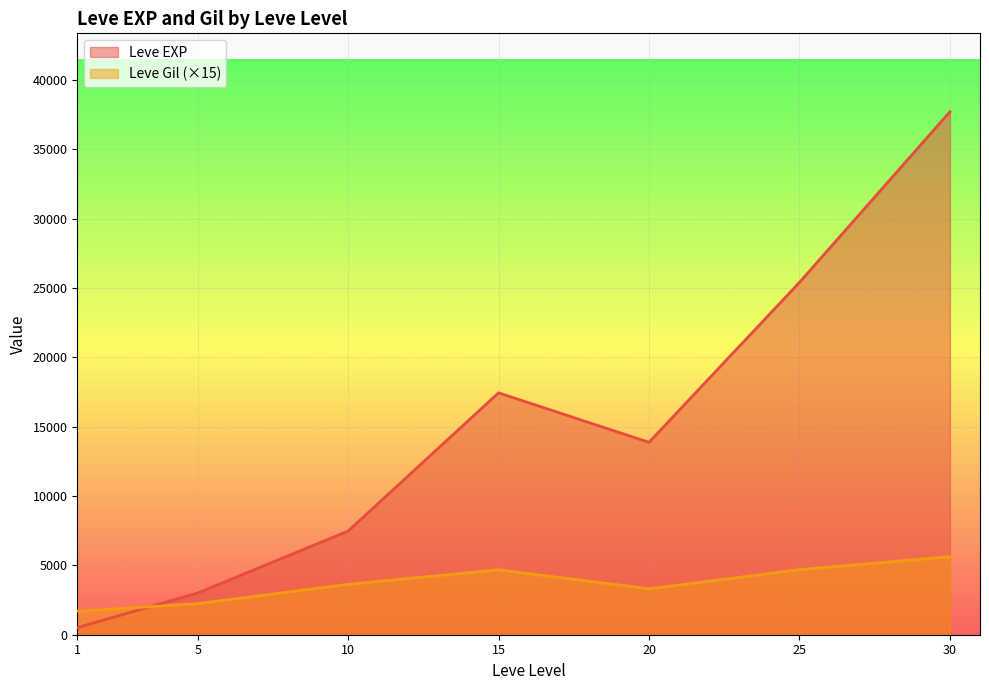

List the series in order of their peak value, lowest first.

Leve Gil (×15), Leve EXP